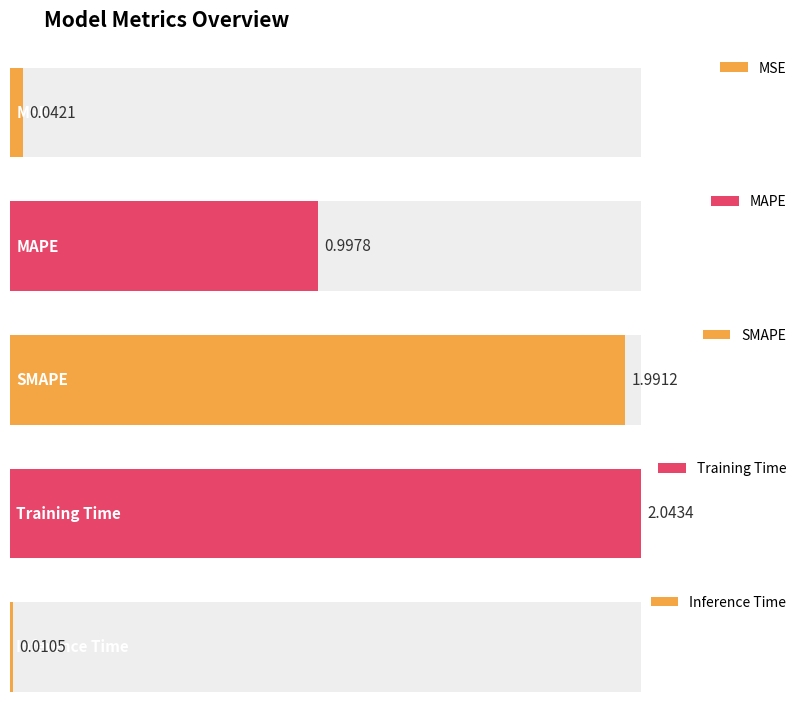

What is the label of the 2nd bar from the left?

MAPE